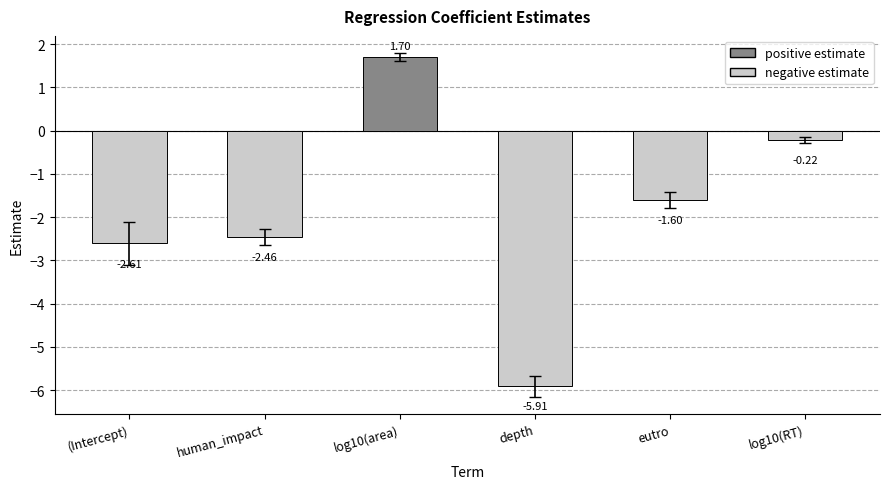

What is the label of the 6th bar from the left?

log10(RT)